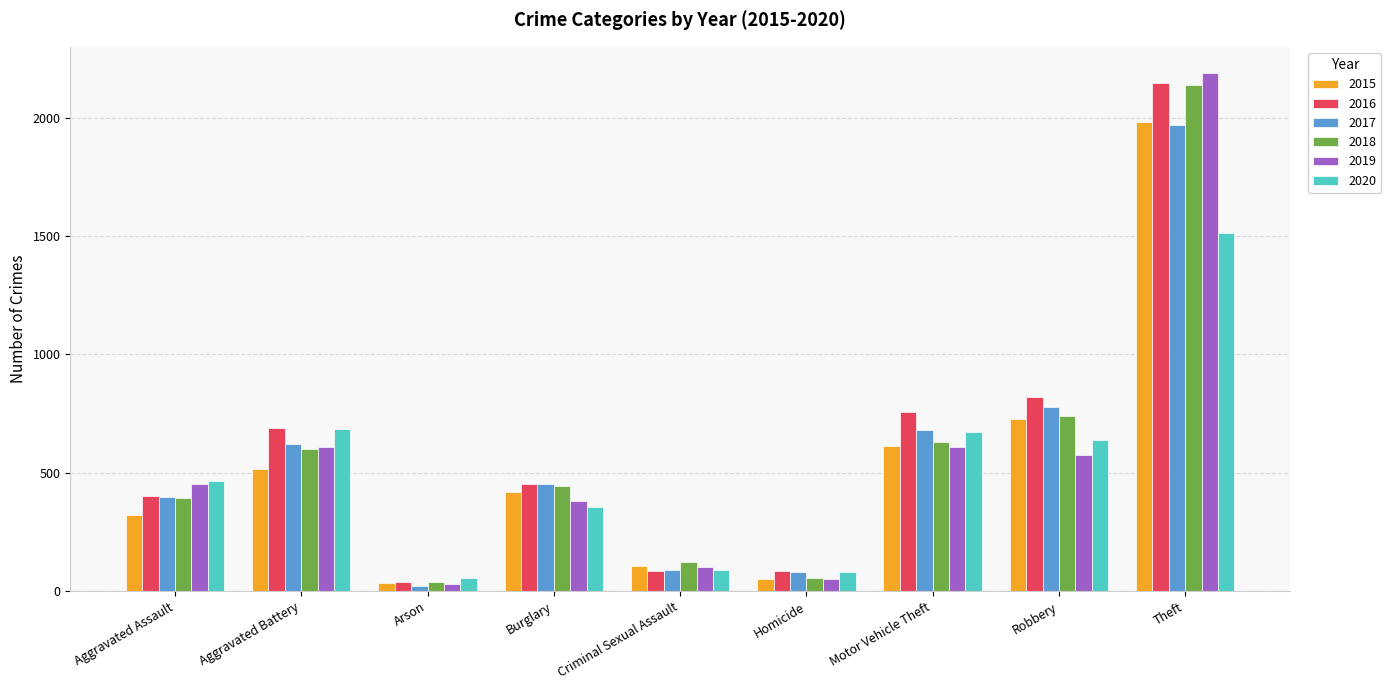

What is the maximum value for 2019?

2190